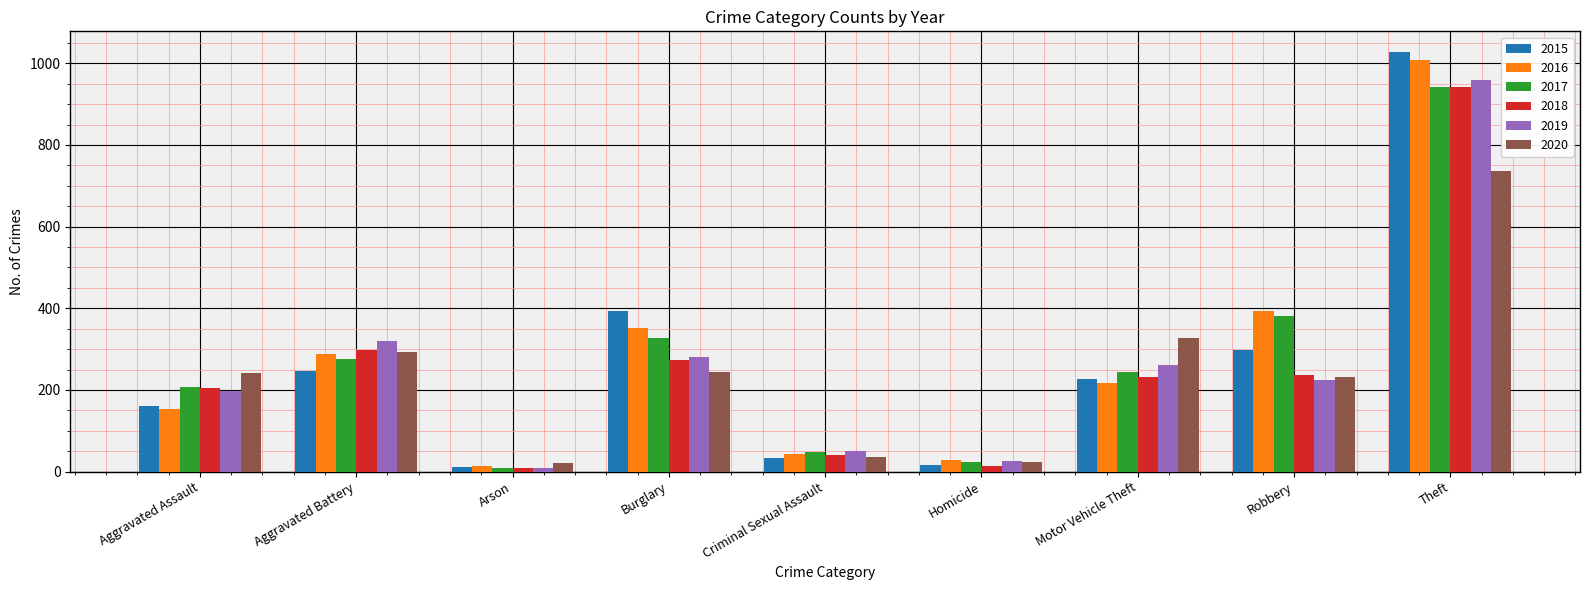

What is the label of the 1st bar from the right?

Theft